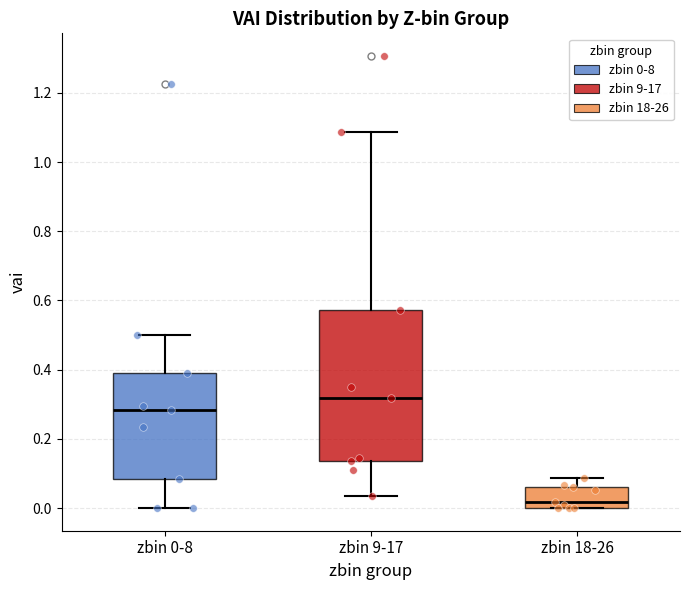

Reading left to right, transcribe this box plot: for each box, give where its median line is, the range the box spans, and where its two whiskers end, as read against the y-axis. The values are not printed on the chart, so give them approximately, as read against the axis.

zbin 0-8: median 0.28, box 0.08 to 0.40, whiskers 0.00 to 0.50
zbin 9-17: median 0.32, box 0.14 to 0.58, whiskers 0.04 to 1.08
zbin 18-26: median 0.02, box 0.00 to 0.06, whiskers 0.00 to 0.08